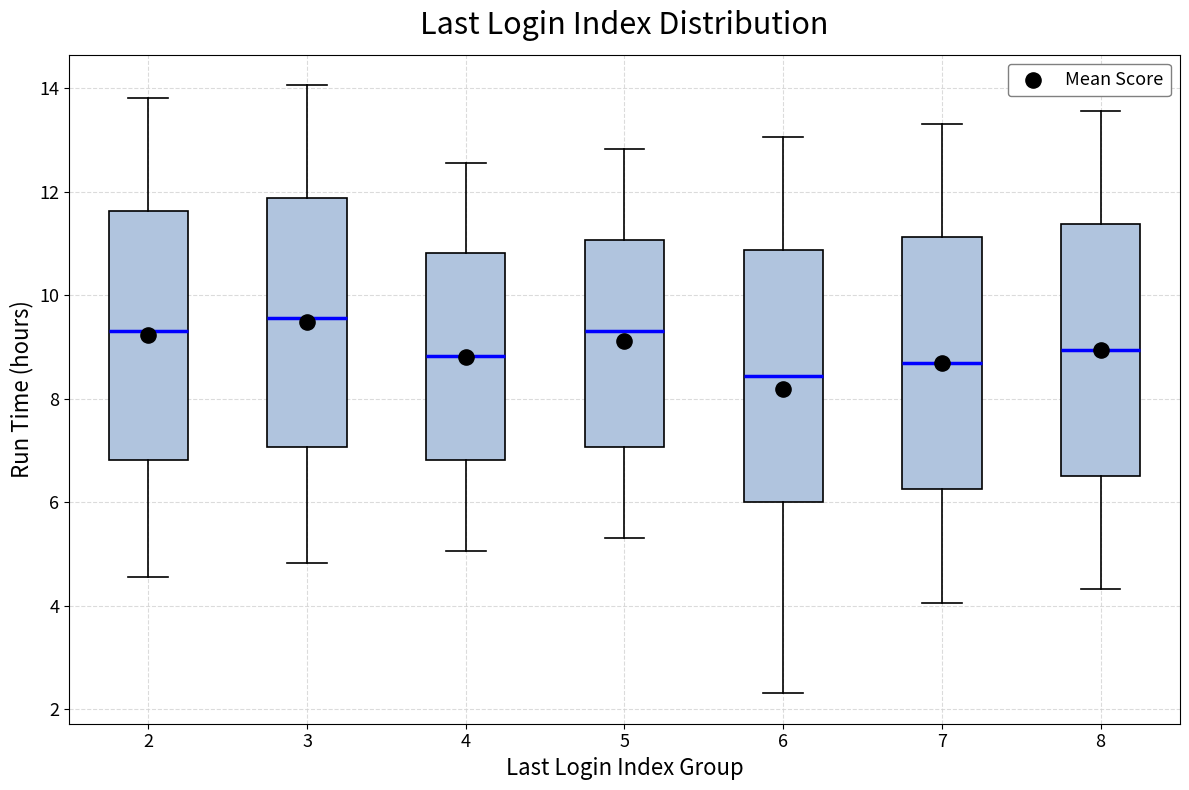

Reading left to right, transcribe this box plot: for each box, give where its median line is, the range the box spans, and where its two whiskers end, as read against the y-axis. The values are not printed on the chart, so give them approximately, as read against the axis.

2: median 9.4, box 6.8 to 11.6, whiskers 4.6 to 13.8
3: median 9.6, box 7.0 to 11.8, whiskers 4.8 to 14.0
4: median 8.8, box 6.8 to 10.8, whiskers 5.0 to 12.6
5: median 9.4, box 7.0 to 11.0, whiskers 5.4 to 12.8
6: median 8.4, box 6.0 to 10.8, whiskers 2.4 to 13.0
7: median 8.6, box 6.2 to 11.2, whiskers 4.0 to 13.4
8: median 9.0, box 6.6 to 11.4, whiskers 4.4 to 13.6